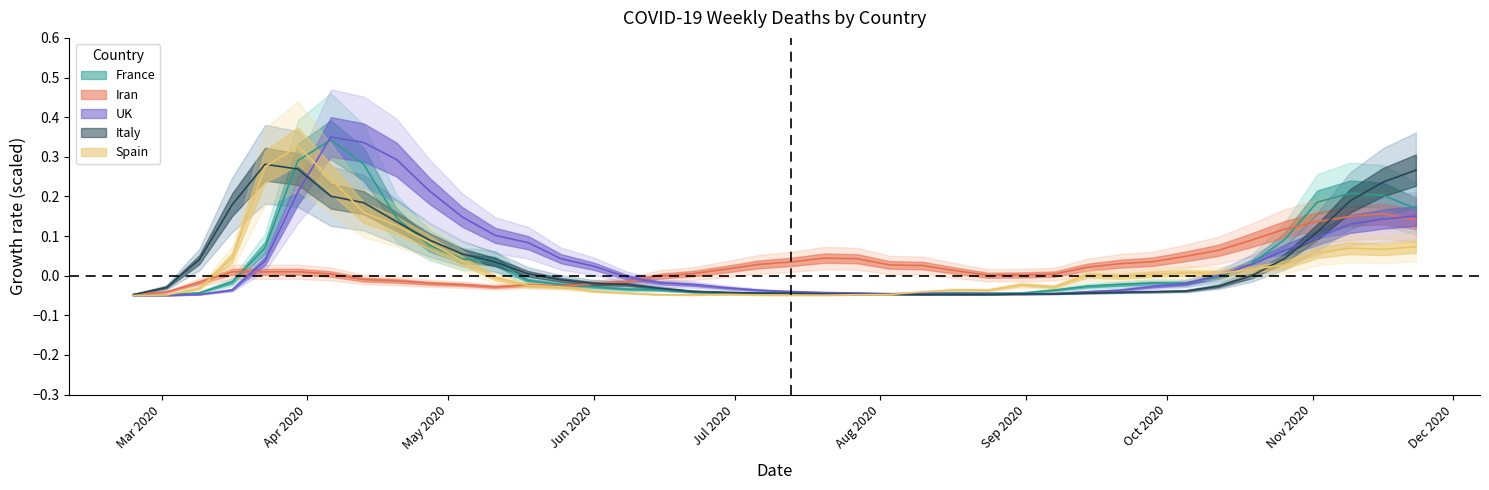

Where is the first local maximum for France?

2020-04-06